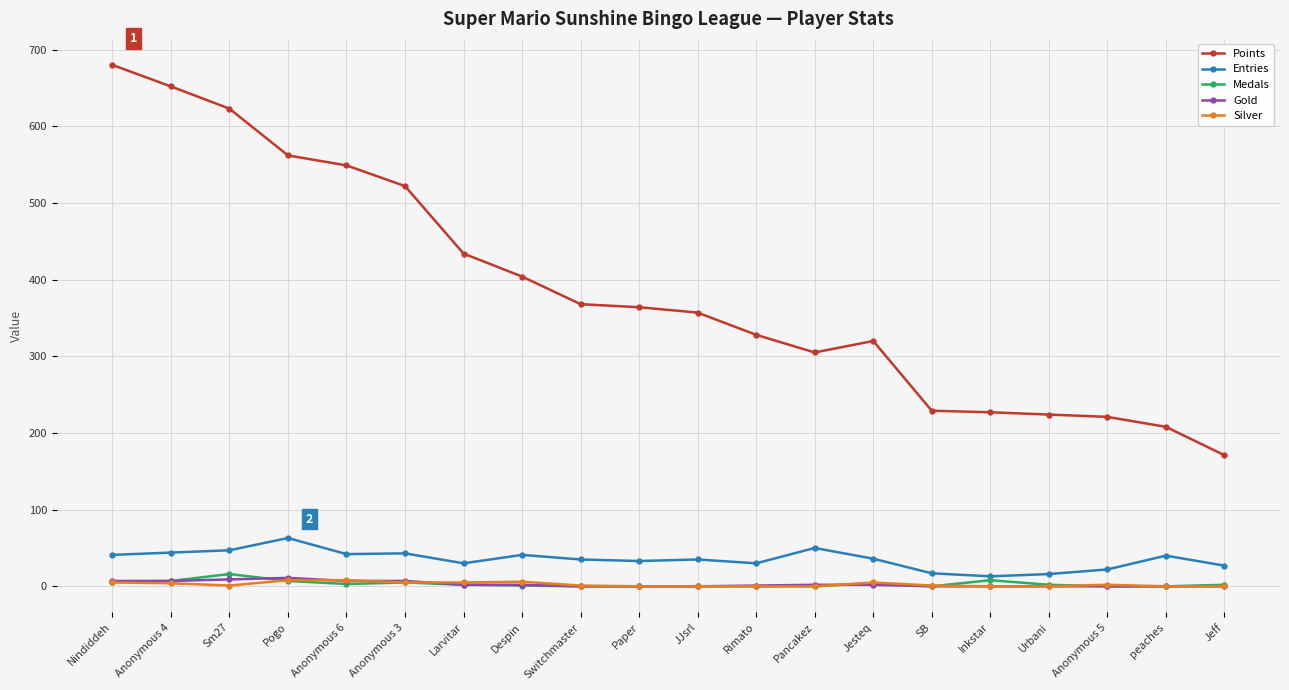

What is the difference between the maximum and minimum values in the Gold series?

11